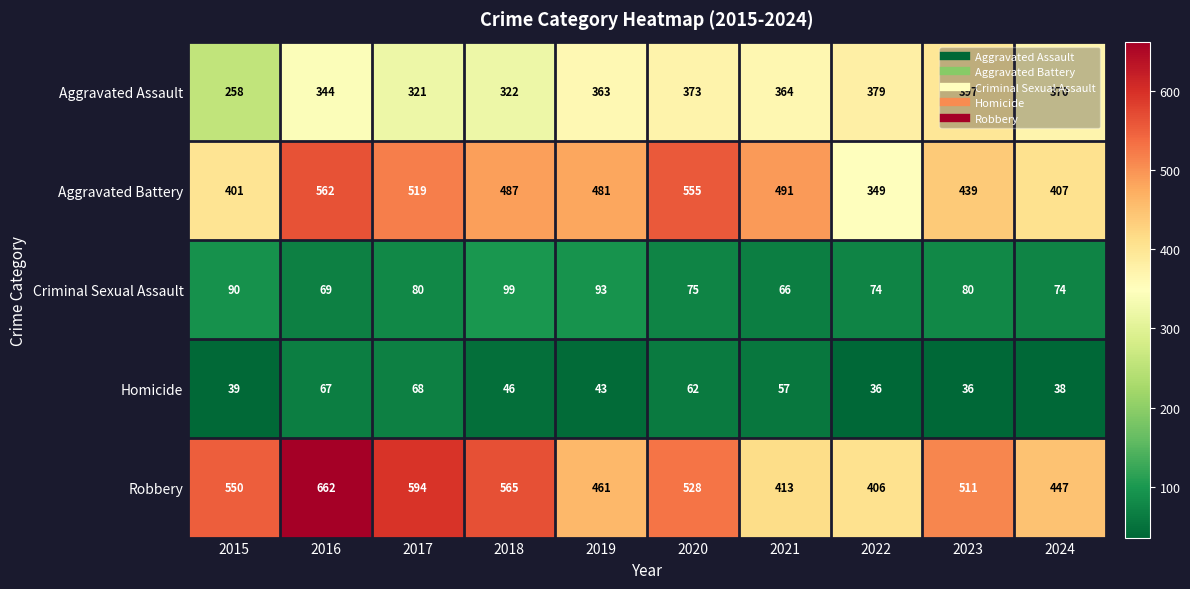

At which label is Aggravated Battery closest to 455?

2023